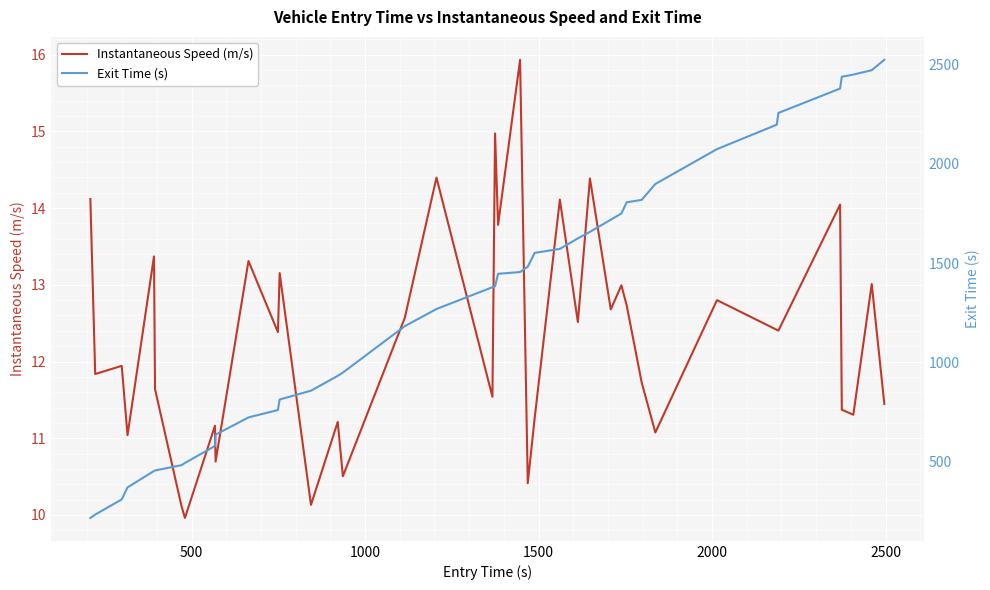

At how many categories does at least one series exceed 1313?

22